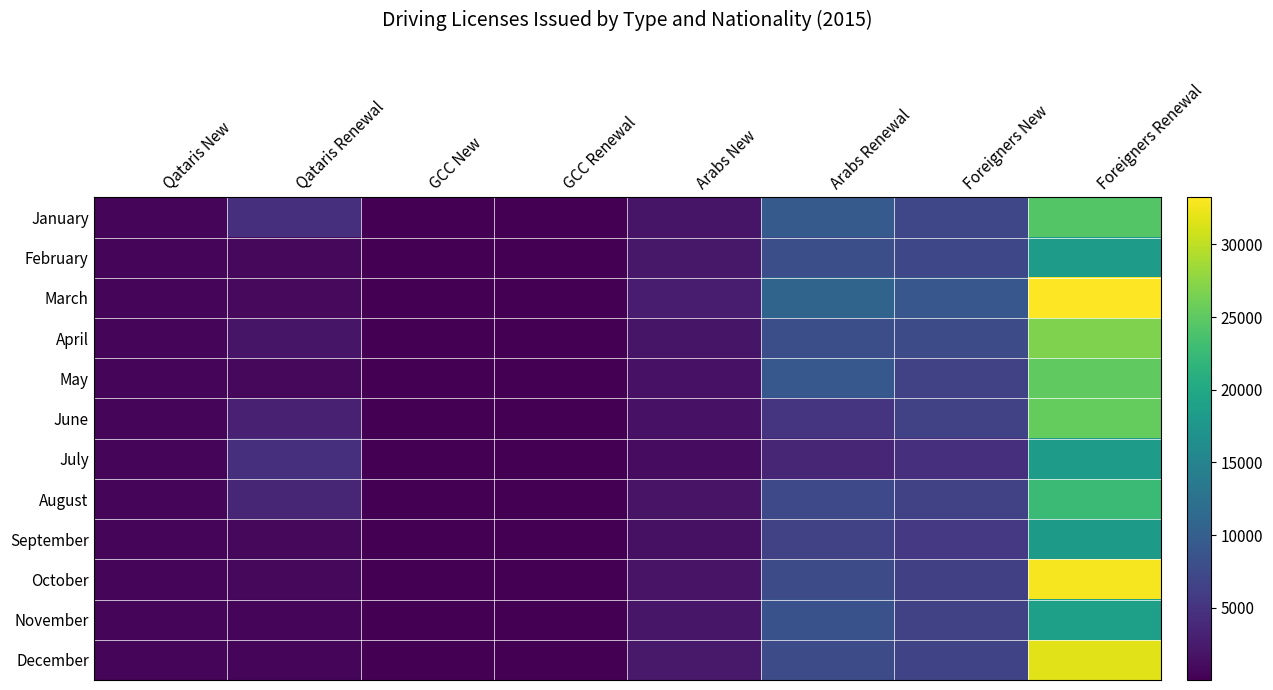

At how many categories does at least one series exceed 14540?

1